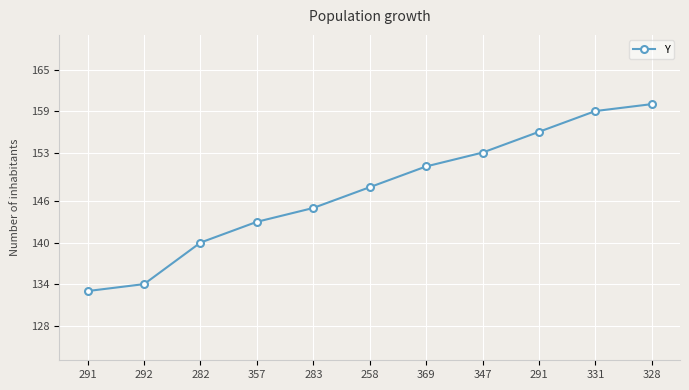

What is the smallest value displayed?

133